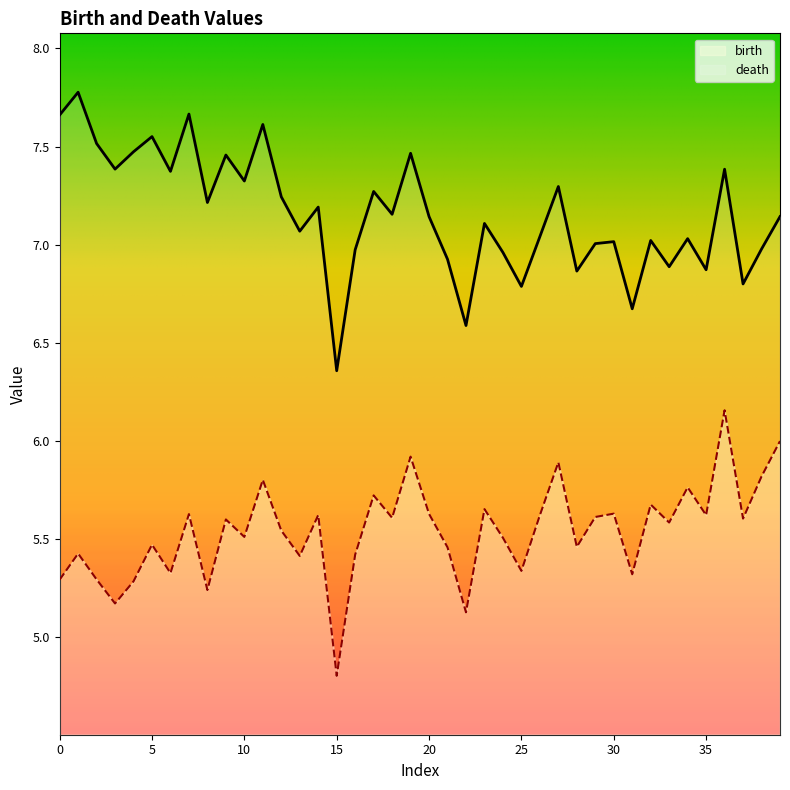

Which series changed the most between 1 and 1?

birth